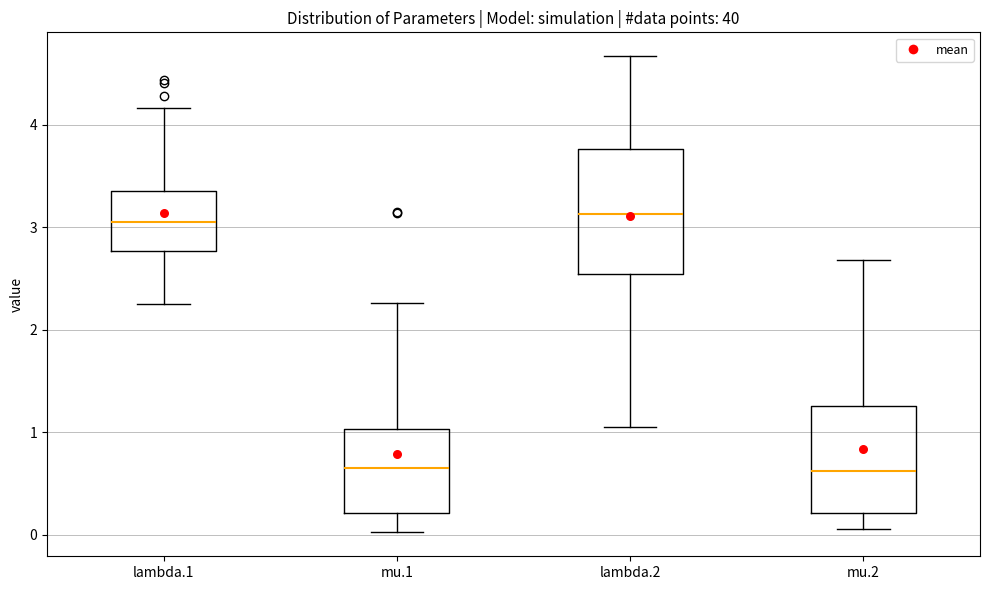

Reading left to right, read every box against the y-axis: the position of its median line, the range the box covers, and the ends of its whiskers. The values are not printed on the chart, so give them approximately, as read against the axis.

lambda.1: median 3.1, box 2.8 to 3.4, whiskers 2.2 to 4.2
mu.1: median 0.7, box 0.2 to 1.0, whiskers 0.0 to 2.3
lambda.2: median 3.1, box 2.5 to 3.8, whiskers 1.1 to 4.7
mu.2: median 0.6, box 0.2 to 1.3, whiskers 0.1 to 2.7